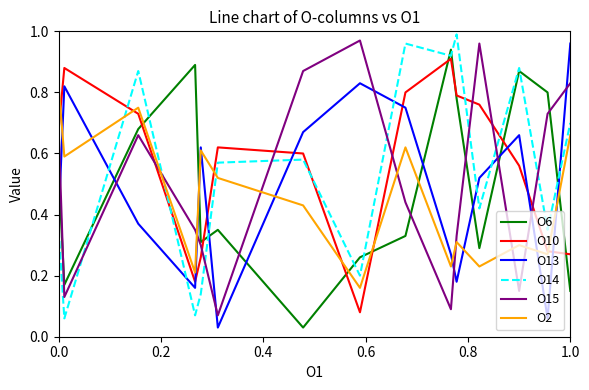

Which series ends up on top after the final intersection of O14 and O13?

O13